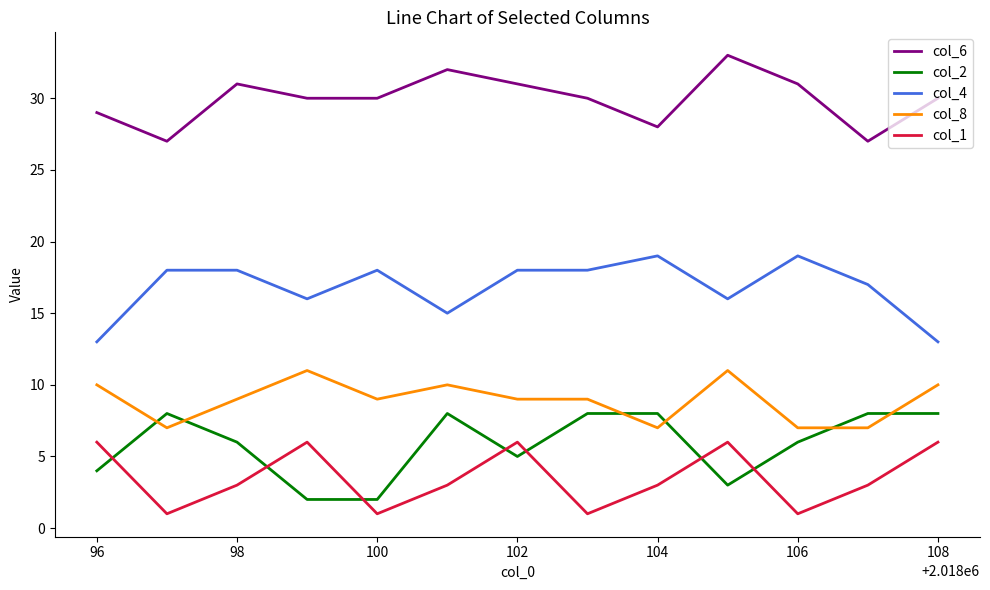

True or false: col_6 and col_2 cross at least once.

False